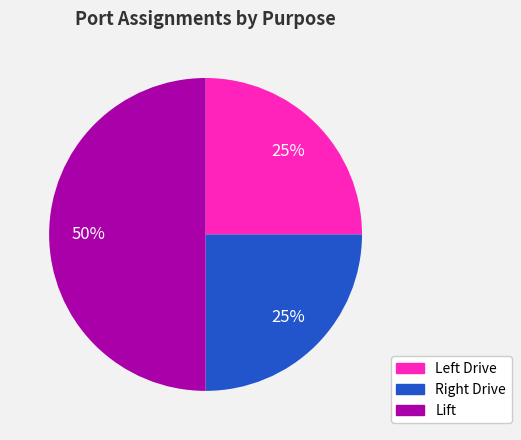

To the nearest percent, what is the difference between the largest and smallest slice percentages?

25%